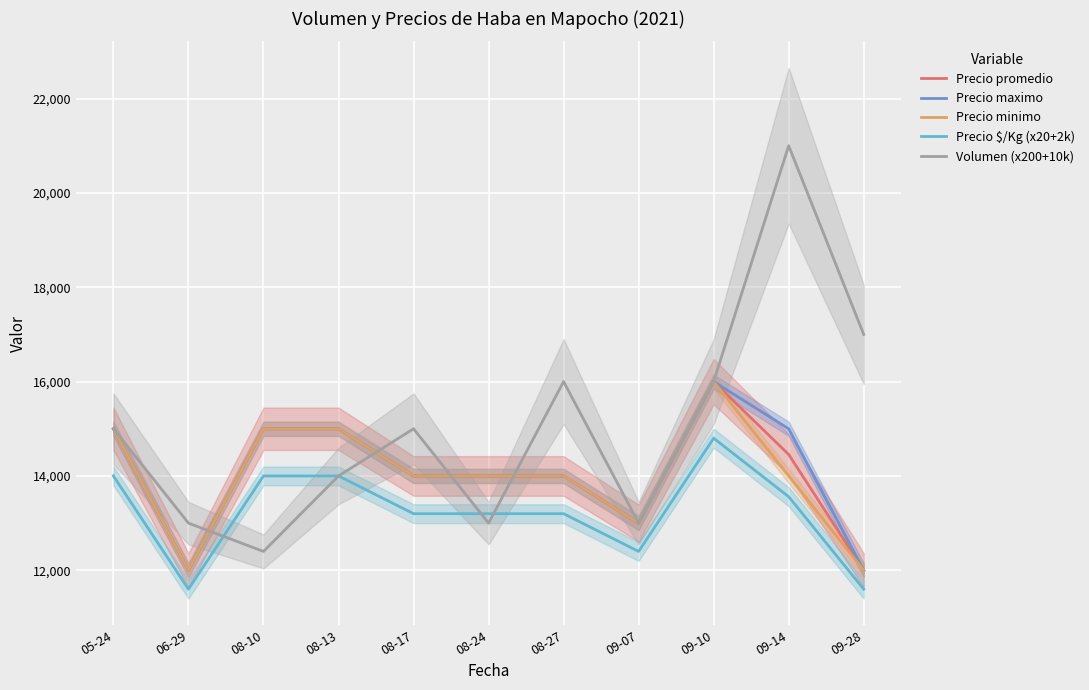

Is the value of Precio maximo at 08-27 greater than the value of Precio $/Kg (x20+2k) at 09-10?

No